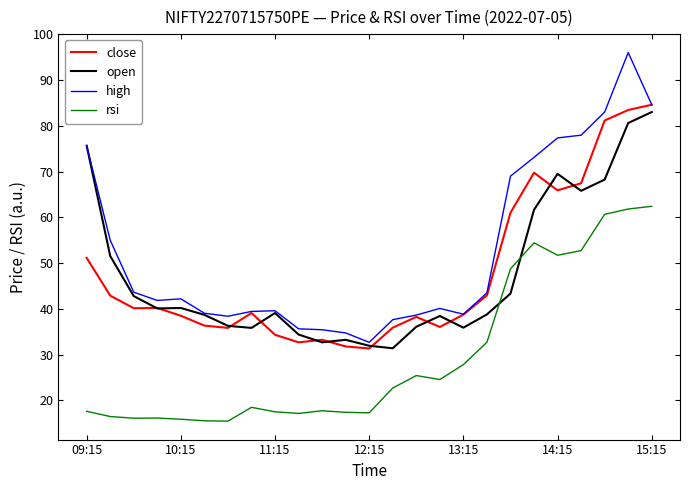

Which series has the largest total across all categories?

high